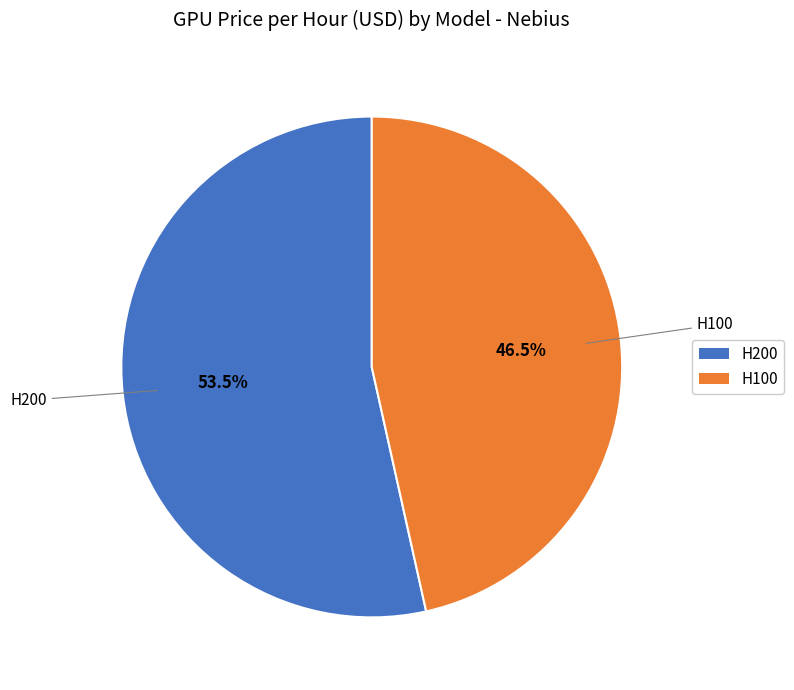

To the nearest percent, what is the combined percentage of H100 and H200?

100%